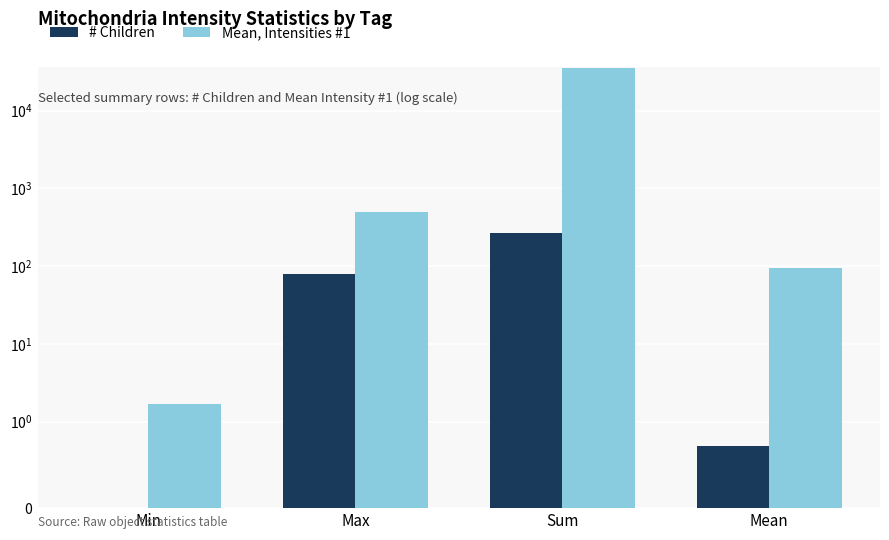

Which has a higher value, Sum or Min?

Sum